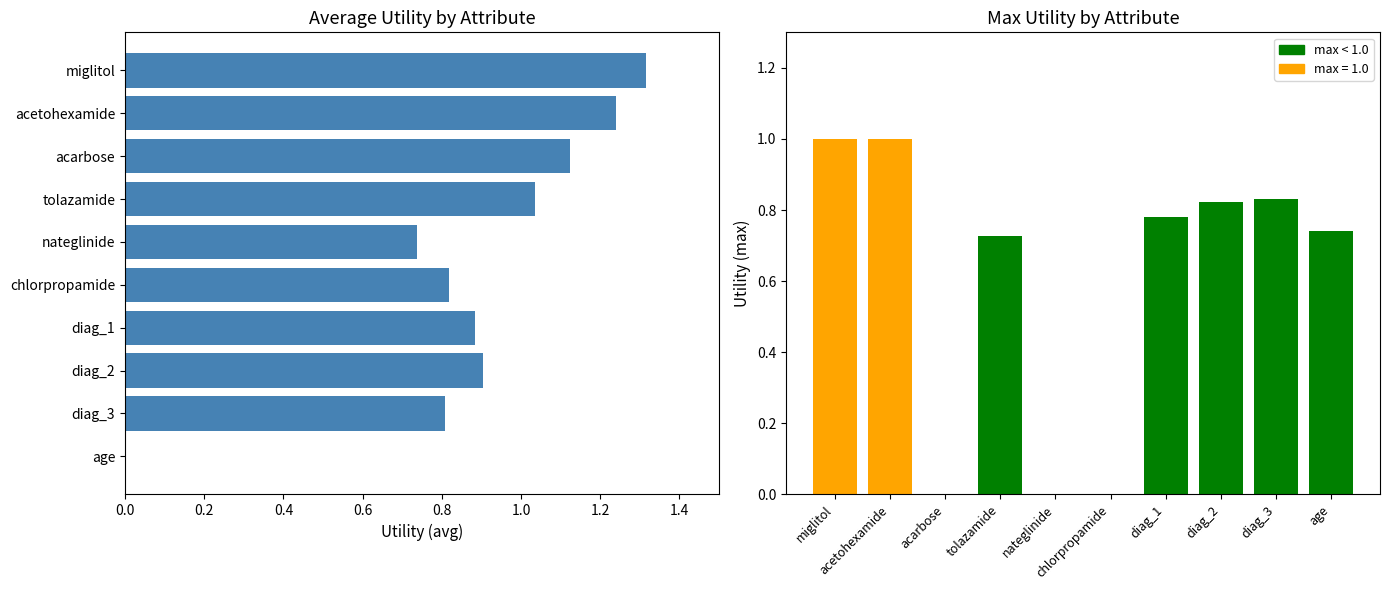

Reading left to right, what are all the values shown in this chart?

avg: 1.3	1.2	1.1	1.0	0.7	0.8	0.9	0.9	0.8	0.0
max: 1.0	1.0	0.0	0.7	0.0	0.0	0.8	0.8	0.8	0.7